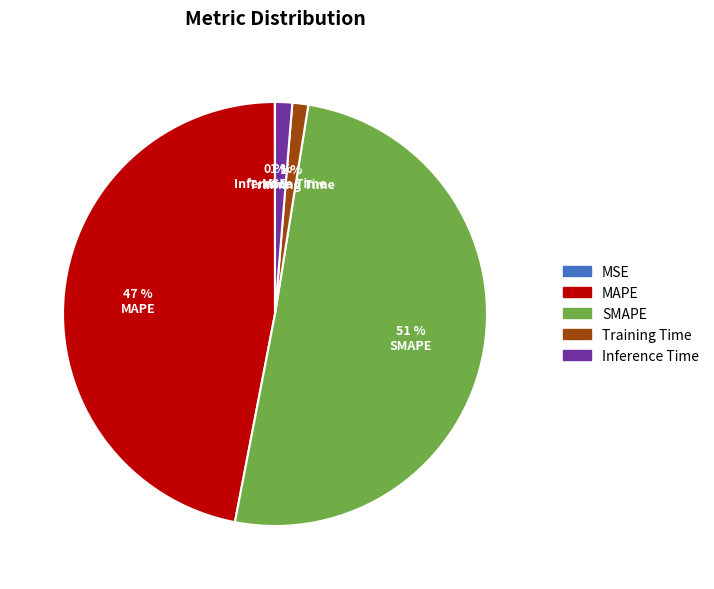

Combined, do Training Time and MAPE account for over 50%?

No